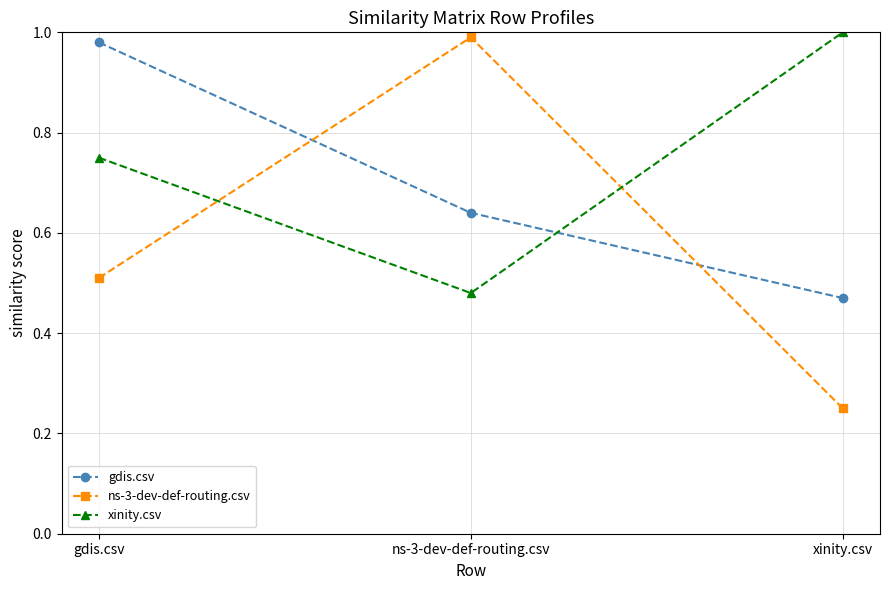

Which series has the largest total across all categories?

xinity.csv